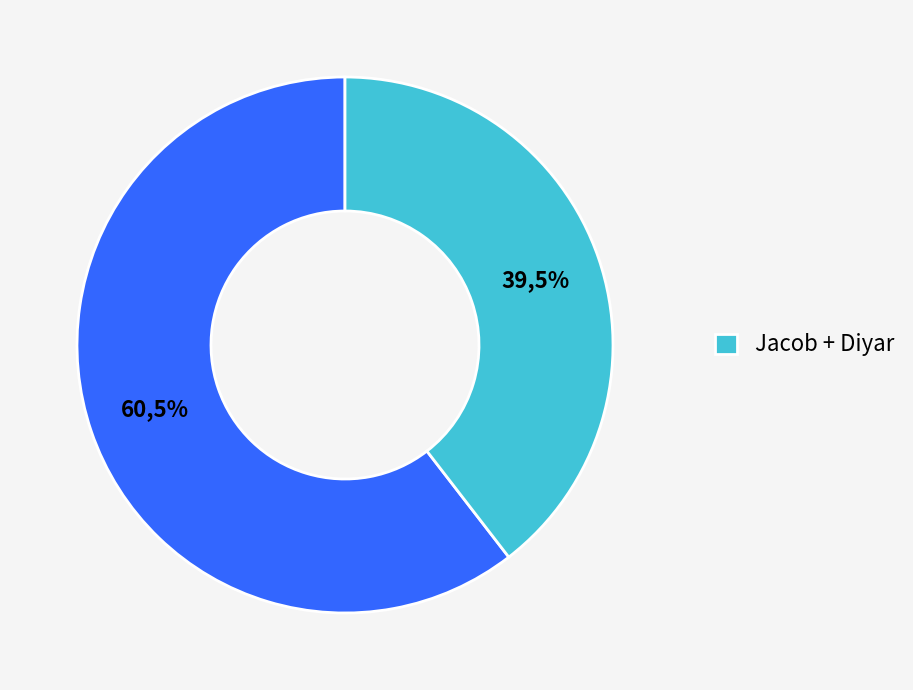

Is it true that Jacob is 9% of the pie?

False